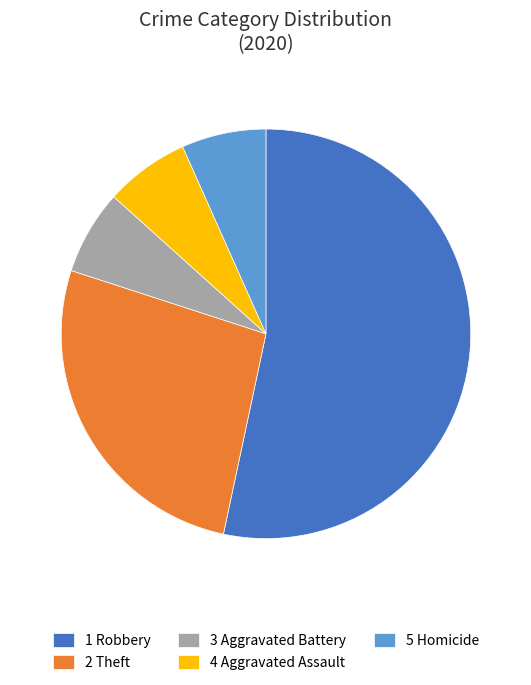

True or false: 3 Aggravated Battery accounts for 18% of the total.

False